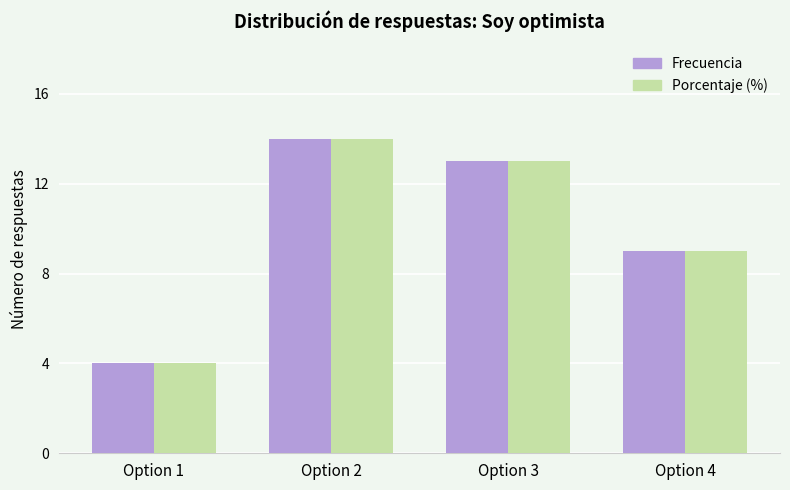

At how many categories does at least one series exceed 10?

2